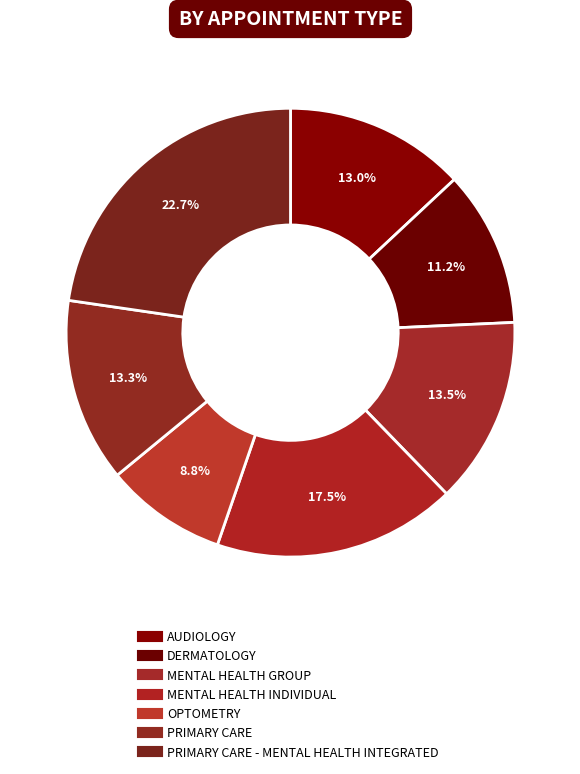

Count the number of slices in the pie.

7